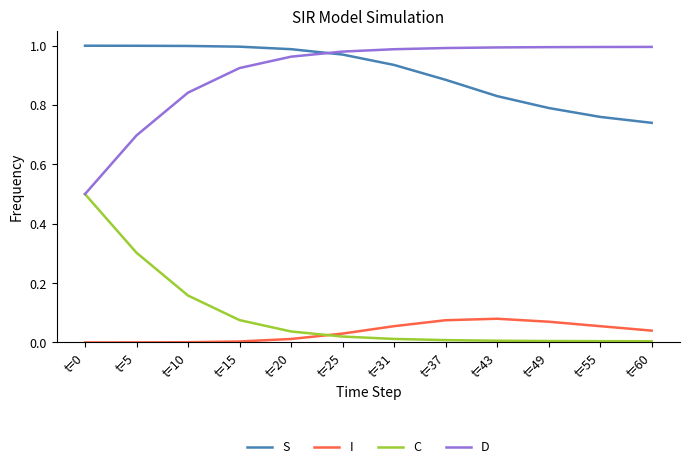

What is the minimum value for D?

0.5